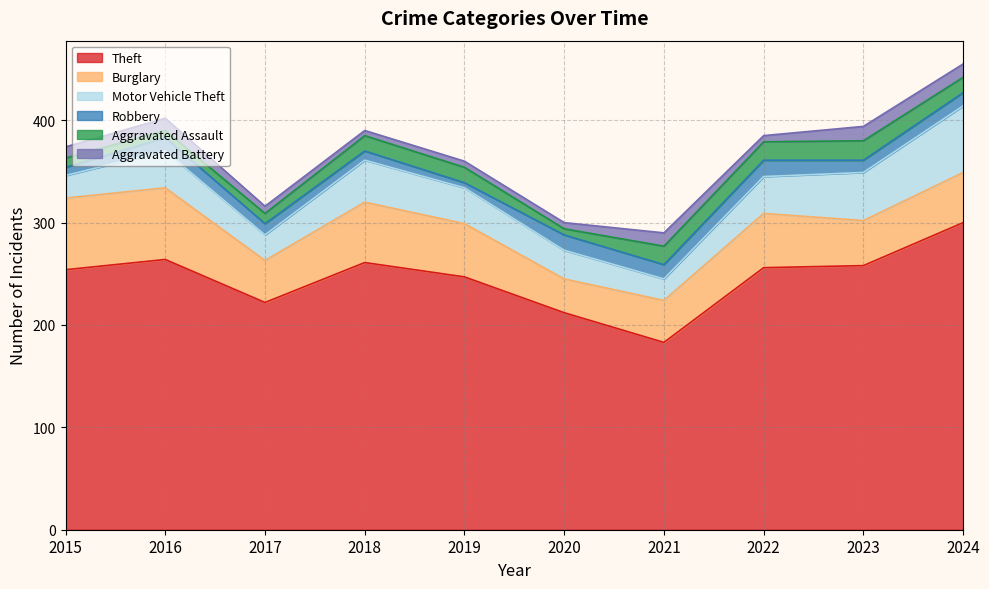

What is the difference between the highest and lowest values at 2020?

206